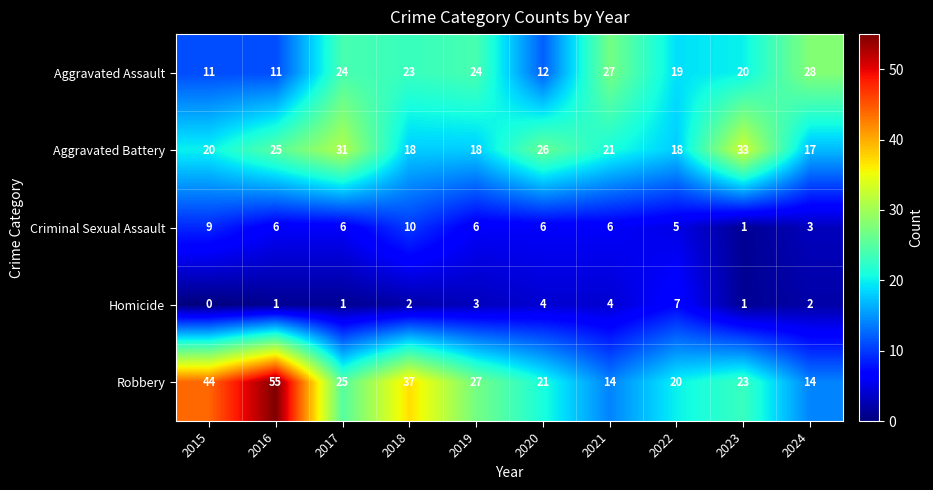

Is the value of Aggravated Battery at 2017 greater than the value of Aggravated Assault at 2015?

Yes